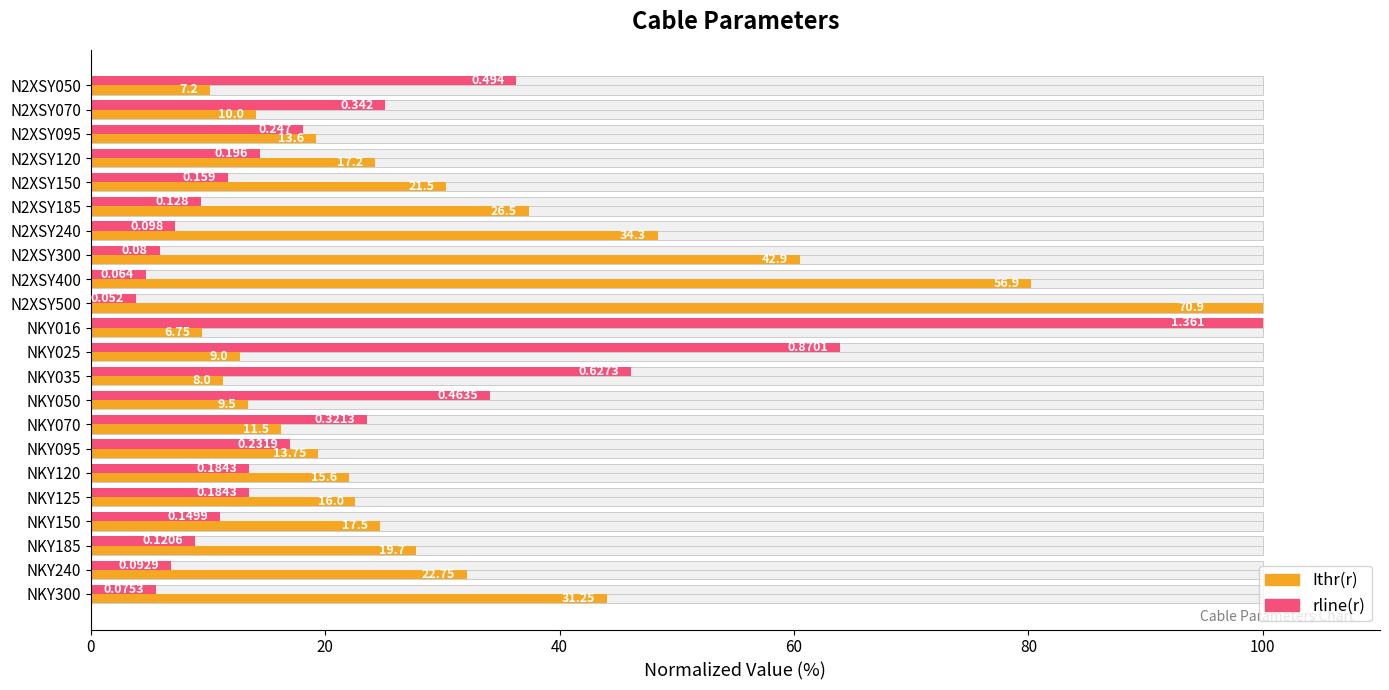

Are the bars grouped side by side (vs. stacked)?

Yes